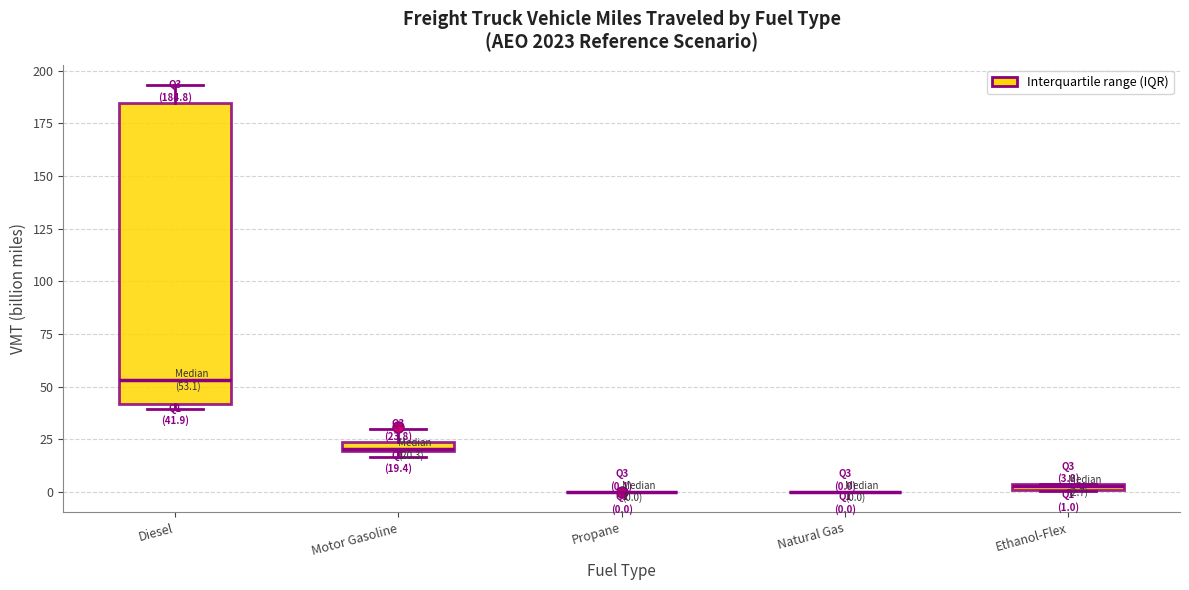

Which box is the tallest, from its lower edge to its upper edge?

Diesel